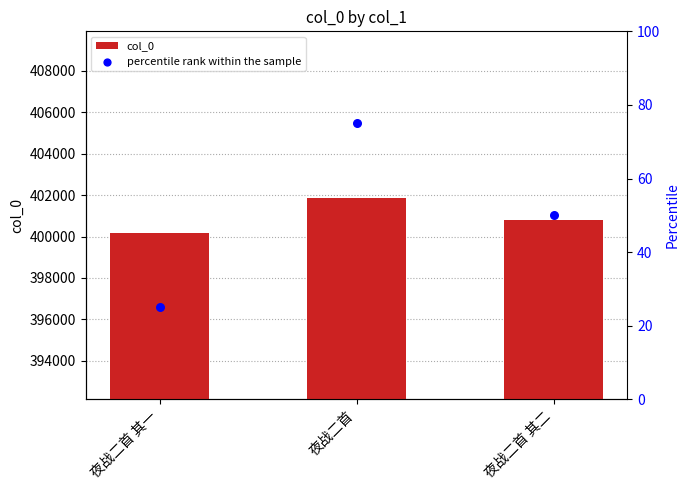

What are all the series names shown in the legend?

col_0, percentile rank within the sample